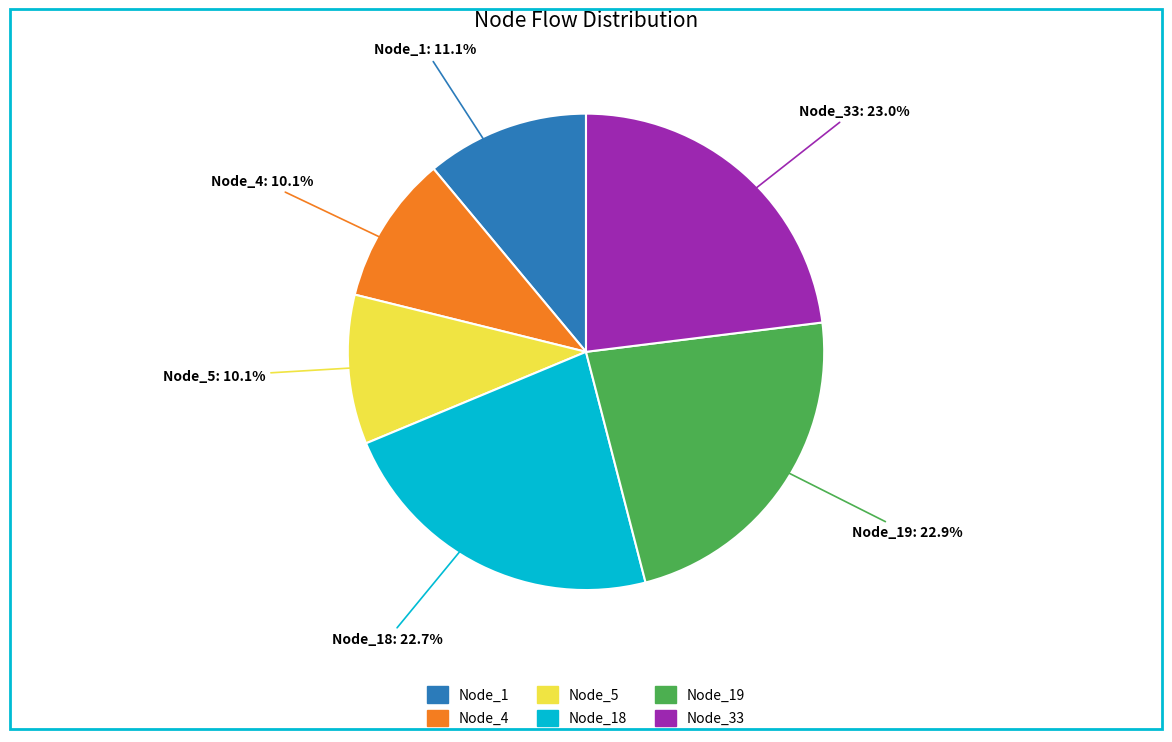

Is there any slice that represents more than half of the pie?

No